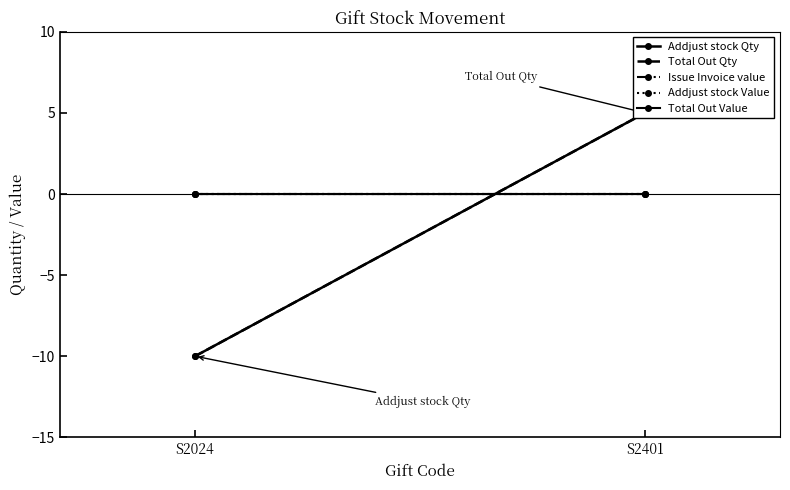

Reading left to right, extract all data points from this chart.

Addjust stock Qty: -10	5
Total Out Qty: -10	5
Issue Invoice value: 0	0
Addjust stock Value: 0	0
Total Out Value: 0	0